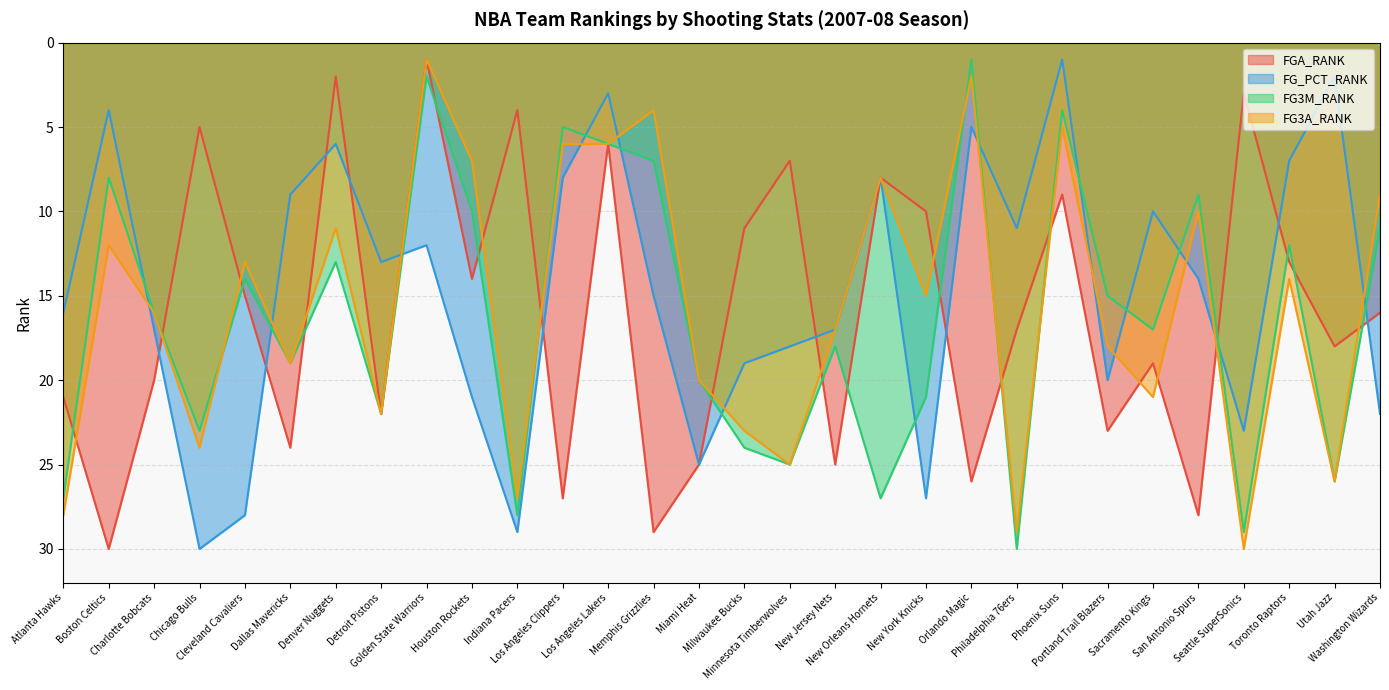

At which label does FG_PCT_RANK first exceed 15?

Atlanta Hawks